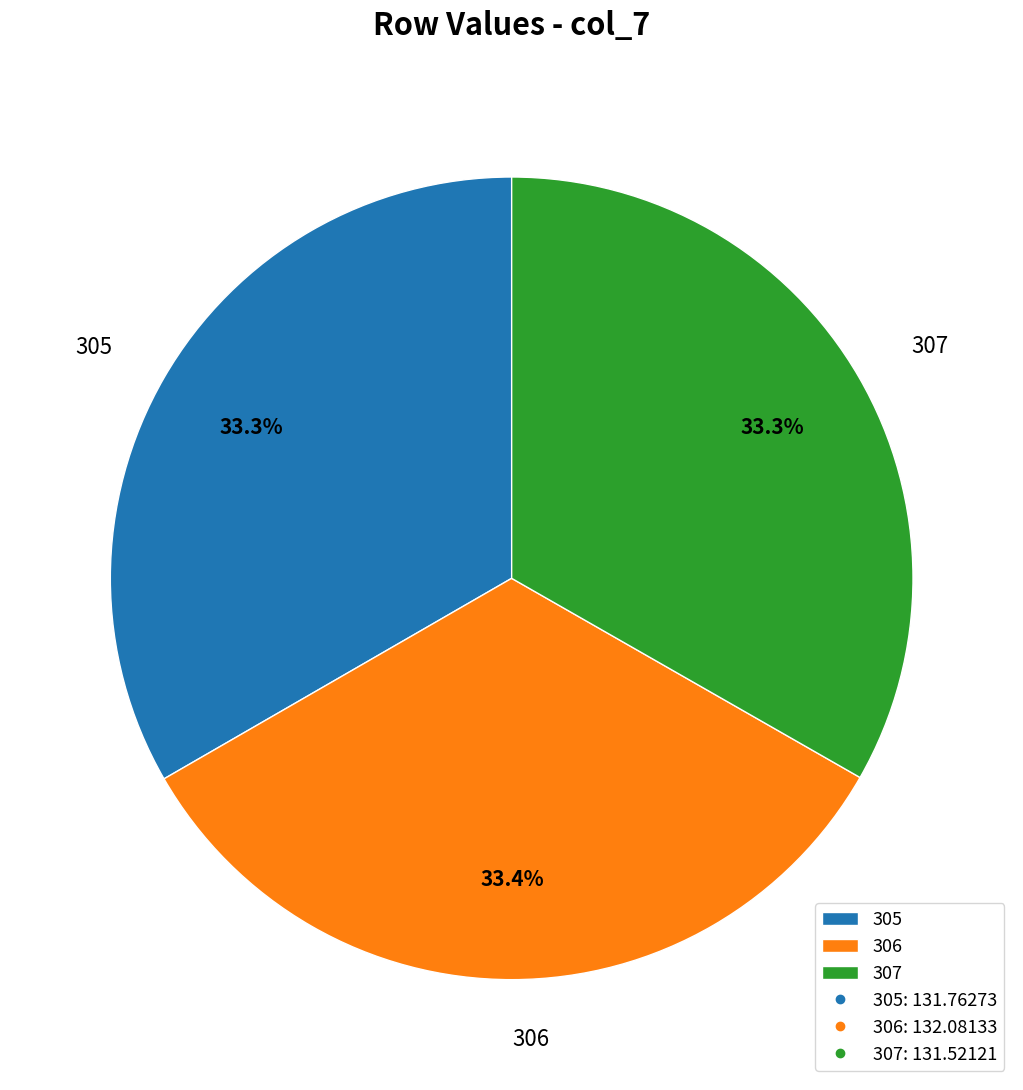

What is the ratio of the value at 305 to the value at 307?

1.0